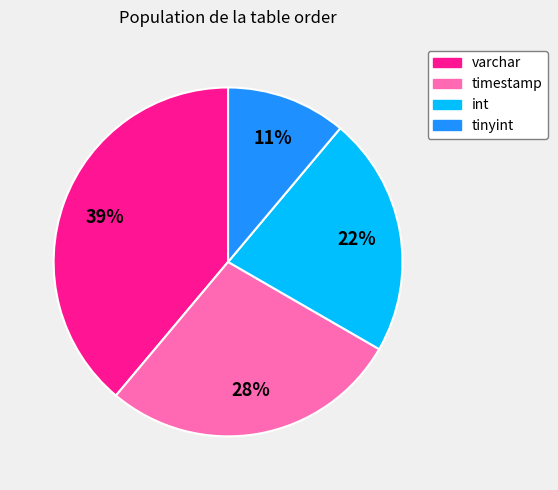

Which has a higher value, int or timestamp?

timestamp